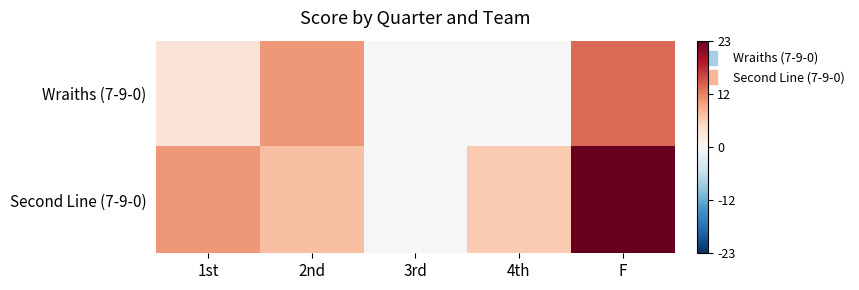

At how many categories does at least one series exceed 15?

1